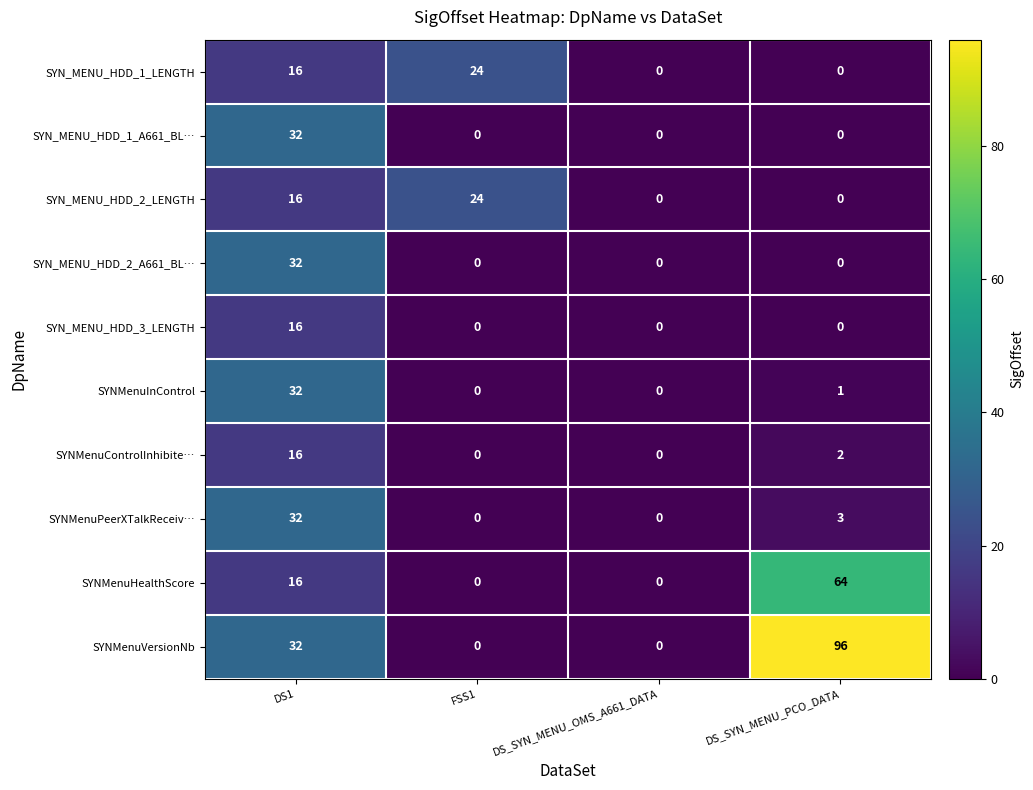

What is the spread (max minus min) of values at DS1?

16